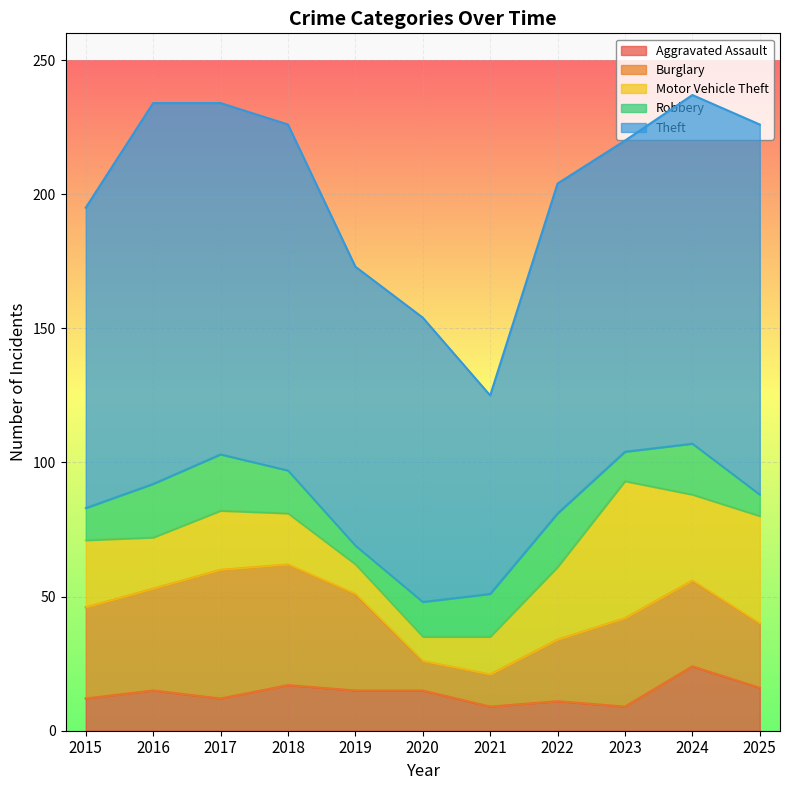

Which series has the widest spread of values?

Theft